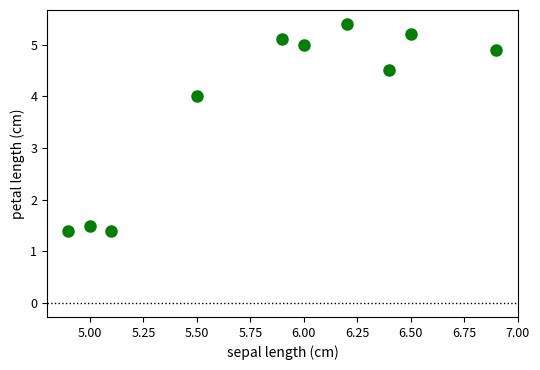

What Y value in the scatter plot is closest to 3?

4.0